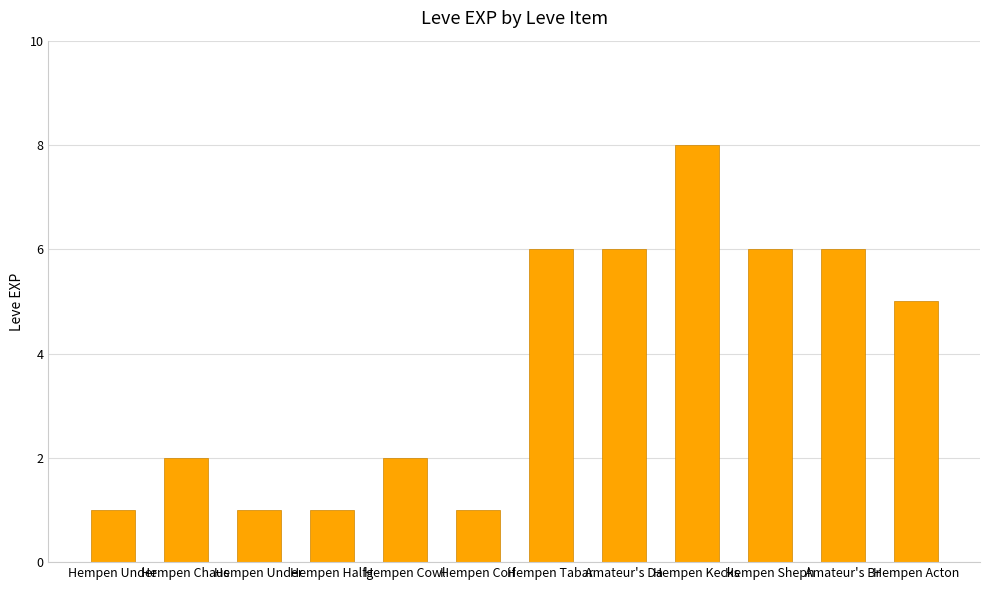

Rank the categories by value from lowest to highest.

Hempen Under, Hempen Under, Hempen Halfg, Hempen Coif, Hempen Chaus, Hempen Cowl, Hempen Acton, Hempen Tabar, Amateur's Da, Hempen Sheph, Amateur's Br, Hempen Kecks